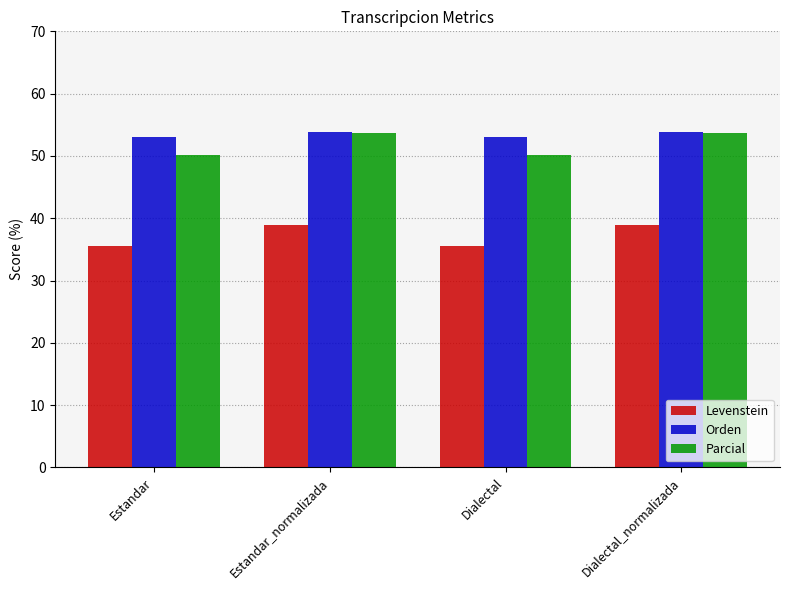

The Parcial series shows 22.8 at Estandar. True or false?

False